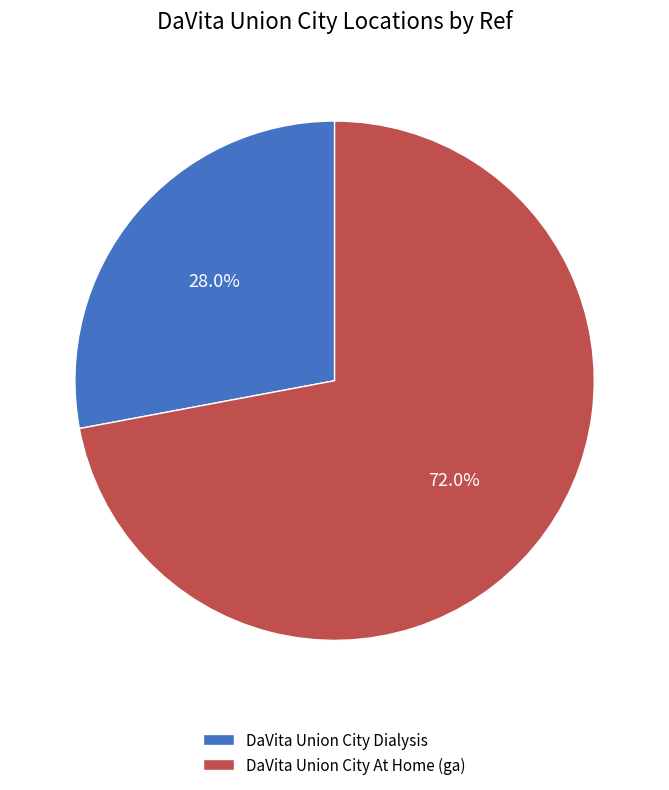

Approximately how many times larger is the value at DaVita Union City Dialysis compared to DaVita Union City At Home (ga)?

0.4